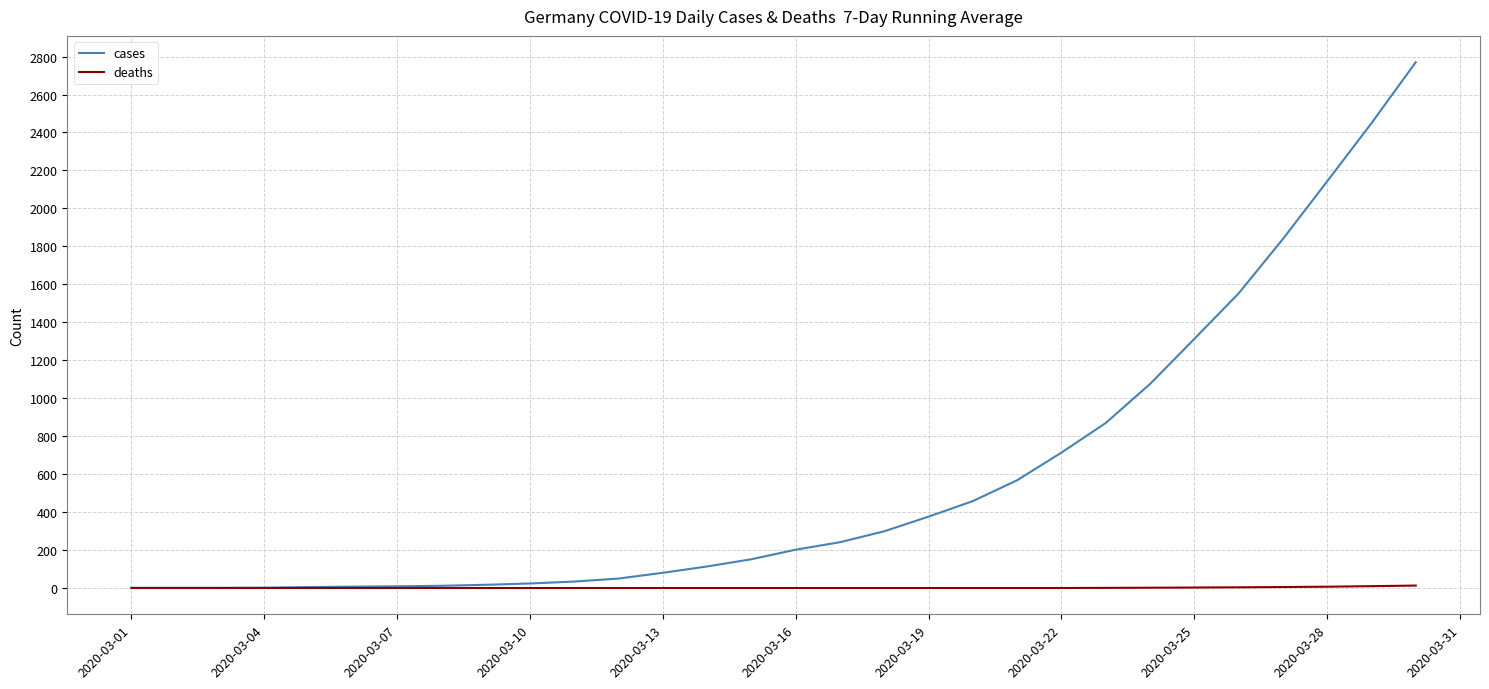

Rank the series by their average value, from highest to lowest.

cases, deaths